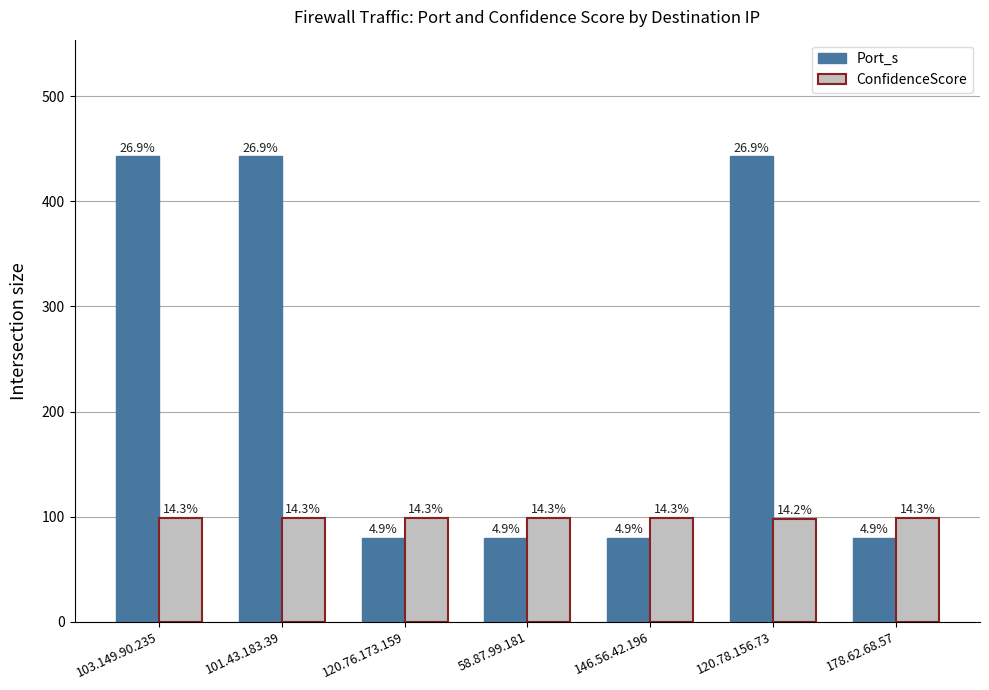

Between 58.87.99.181 and 178.62.68.57, which series saw the biggest shift?

Port_s